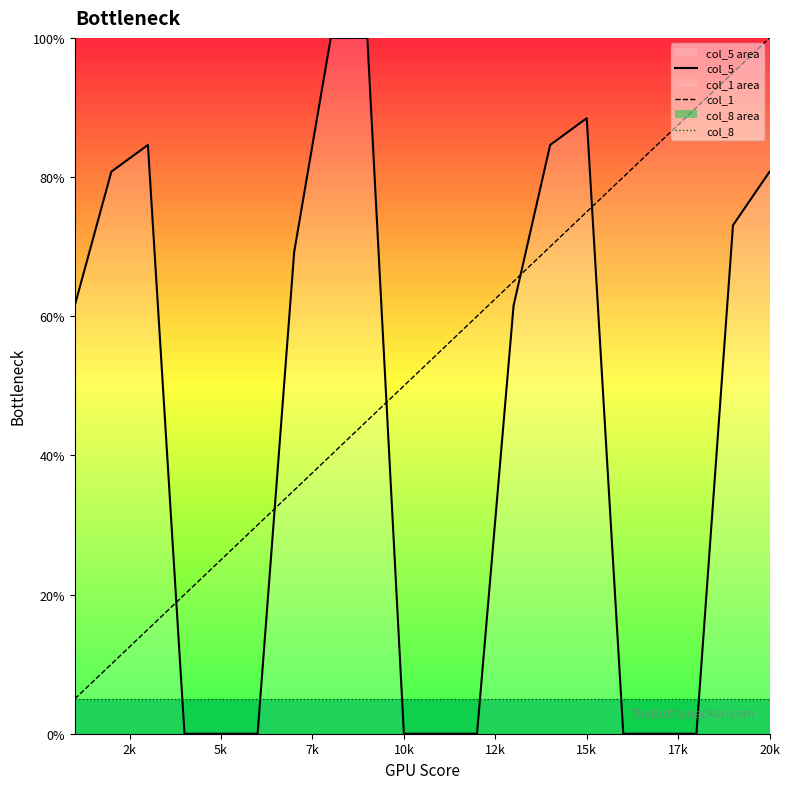

True or false: col_8 has more than 1 points higher than both neighbors.

False